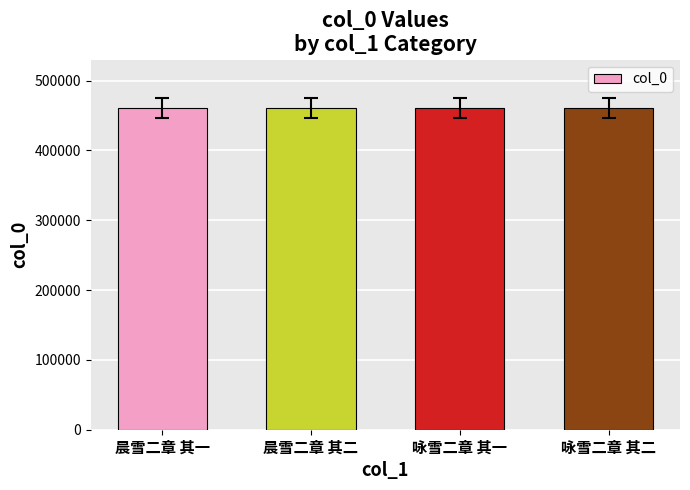

What is the greatest value displayed?

460709